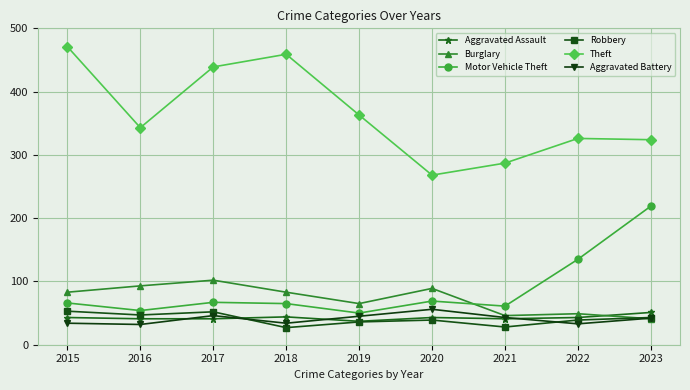

At how many categories does at least one series exceed 414?

3